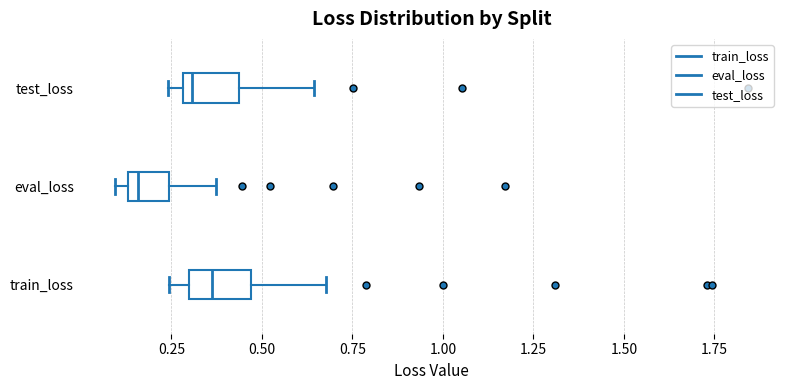

Reading bottom to top, transcribe this box plot: for each box, give where its median line is, the range the box spans, and where its two whiskers end, as read against the x-axis. The values are not printed on the chart, so give them approximately, as read against the axis.

train_loss: median 0.35, box 0.30 to 0.45, whiskers 0.25 to 0.70
eval_loss: median 0.15 (just right of the box's left edge), box 0.15 to 0.25, whiskers 0.10 to 0.35
test_loss: median 0.30 (just right of the box's left edge), box 0.30 to 0.45, whiskers 0.25 to 0.65